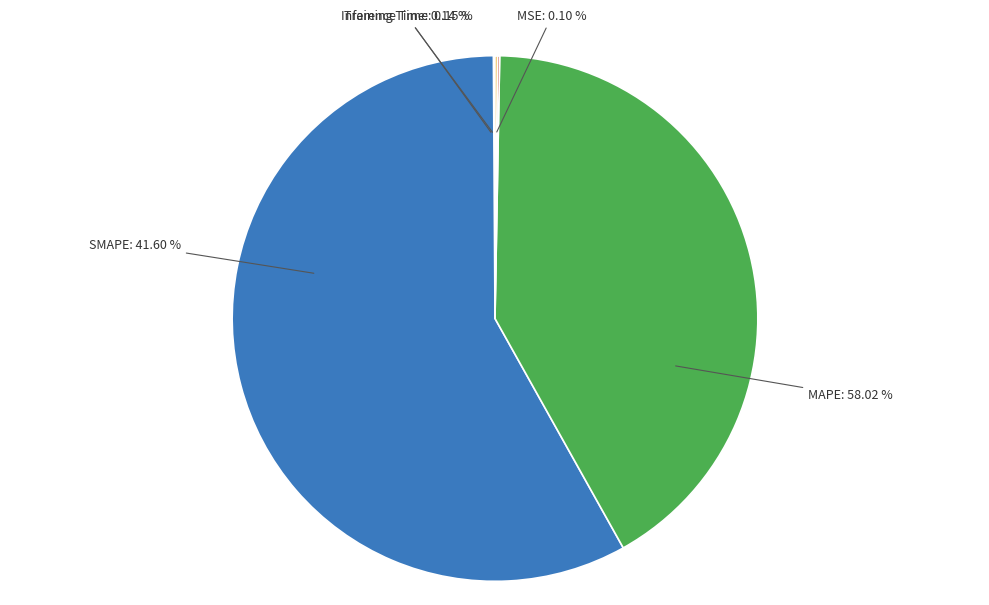

To the nearest percent, what is the average slice percentage?

20%